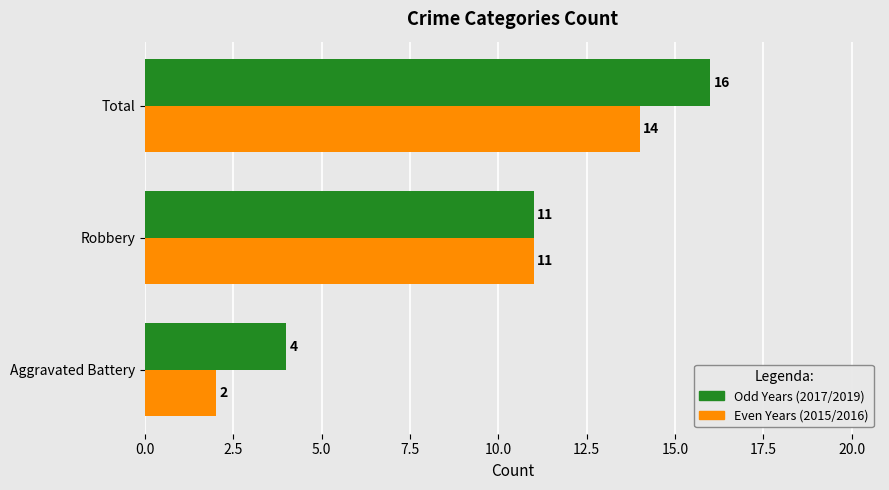

Rank the categories by Odd Years (2017/2019) value from highest to lowest.

Total, Robbery, Aggravated Battery